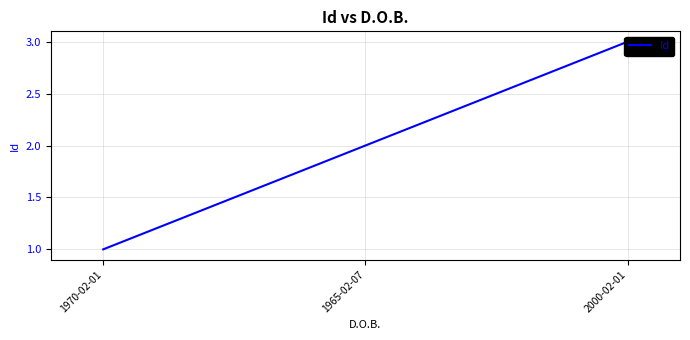

True or false: the data shows 1 at 2000-02-01.

False